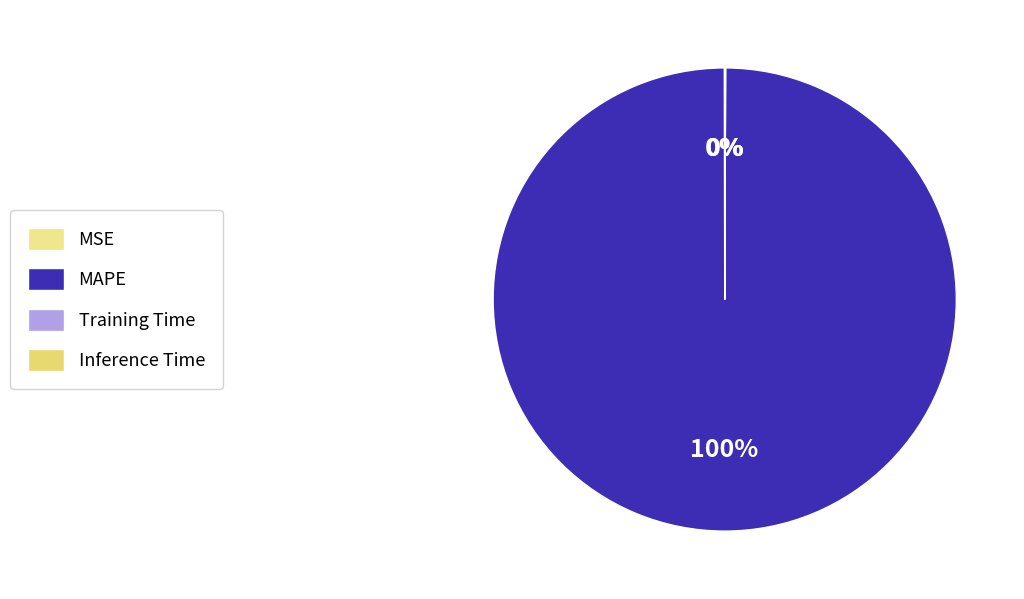

How many segments does this pie chart have?

4